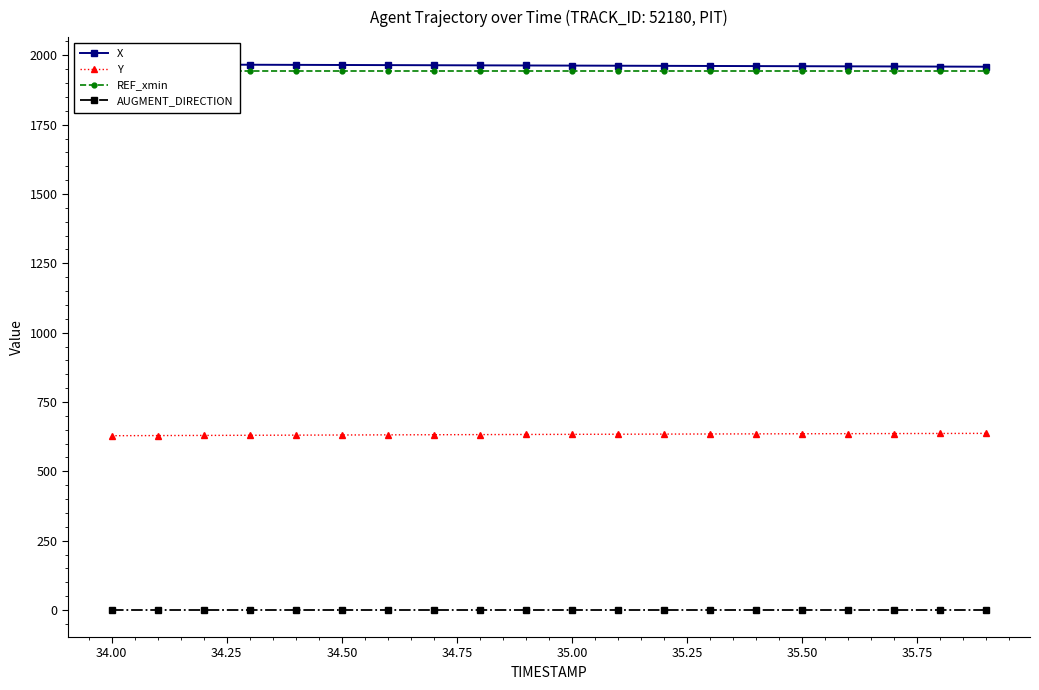

The value of Y at 35.00 is 633.5. True or false?

True